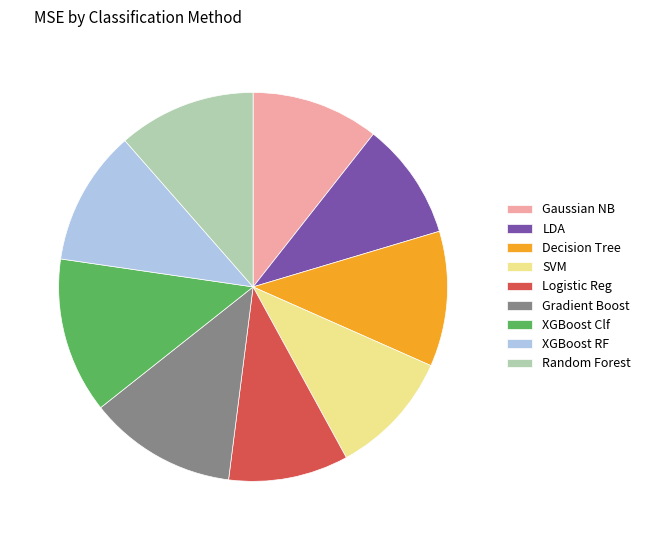

Combined, do Gradient Boost and SVM account for over 50%?

No